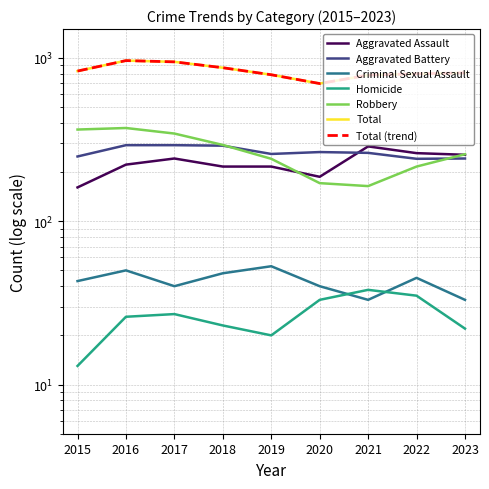

What is the average value of the Homicide series?

26